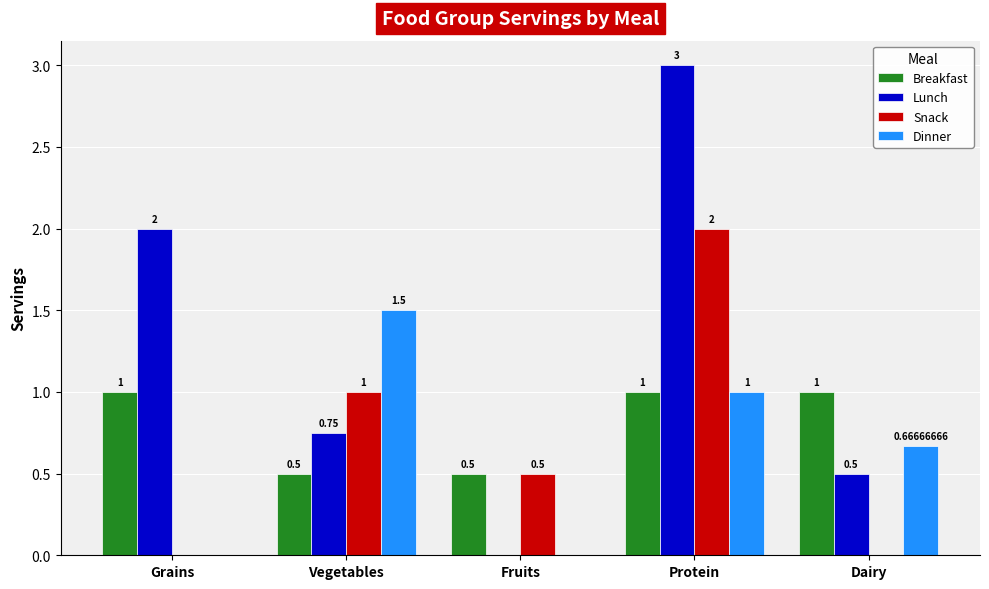

At which category is the sum across all series the highest?

Protein